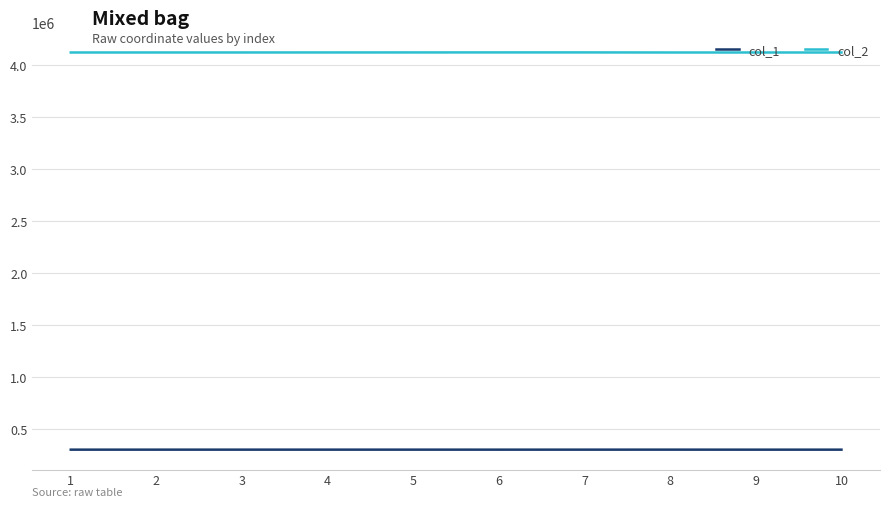

What is the lowest value of the col_1 series?

302439.4